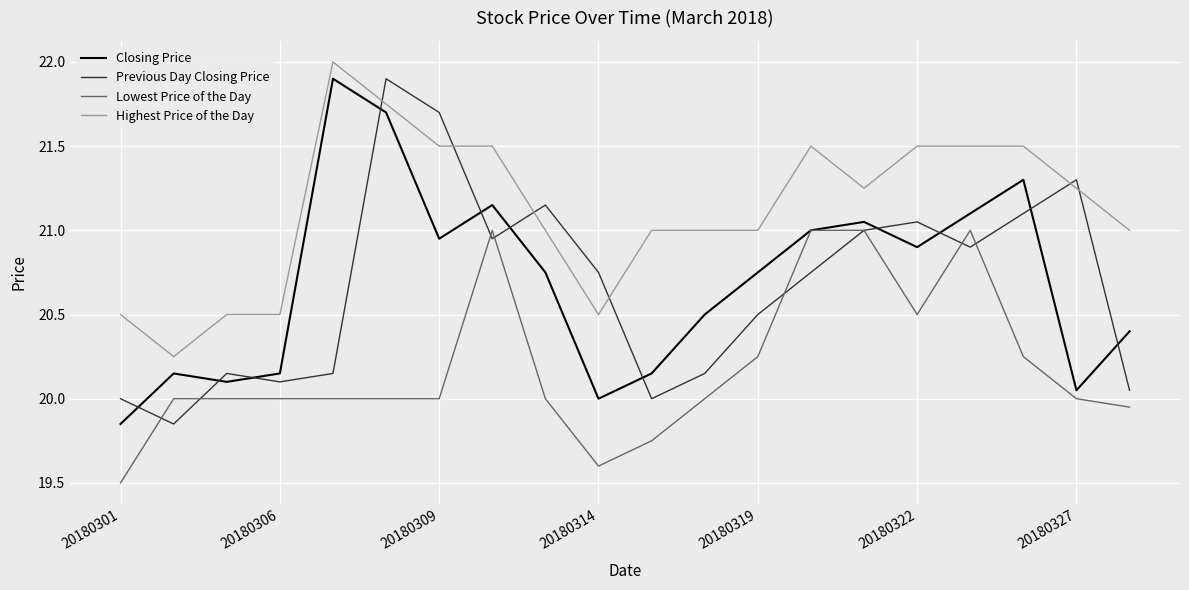

True or false: Previous Day Closing Price and Closing Price cross at least once.

True